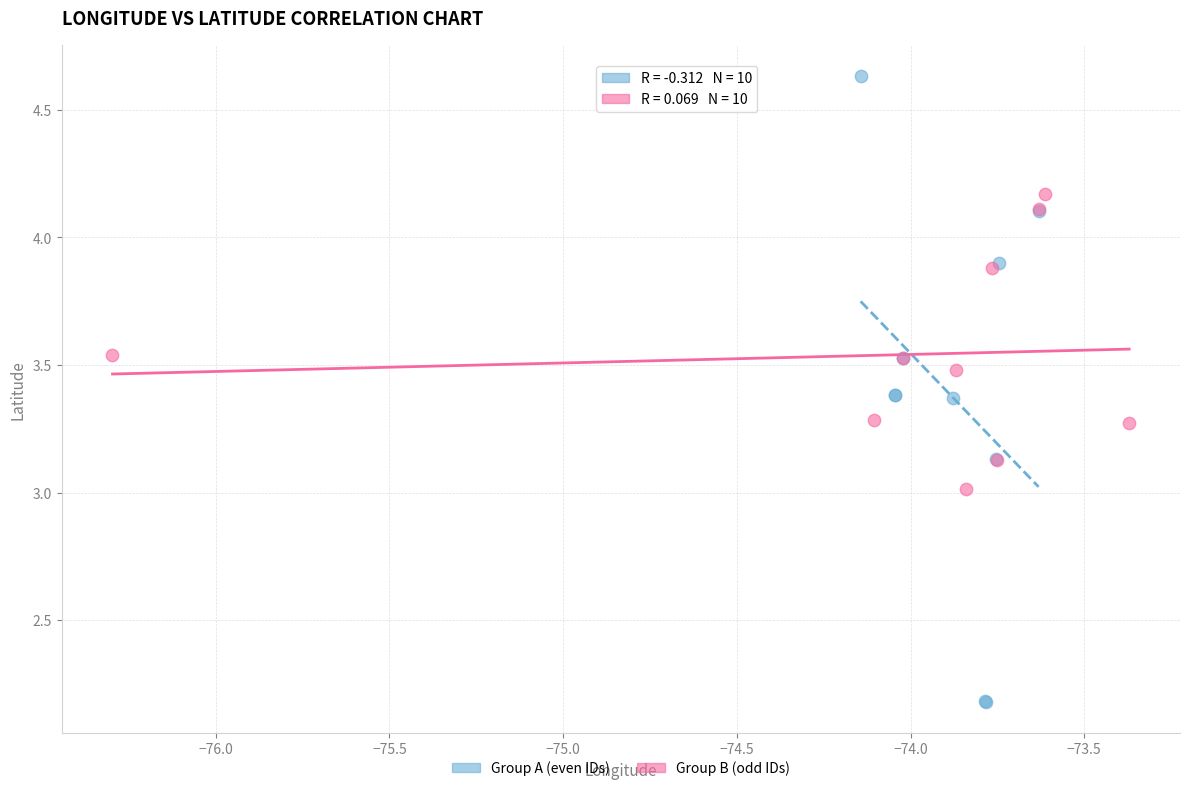

What are all the series names shown in the legend?

Group A (even IDs), Group B (odd IDs)